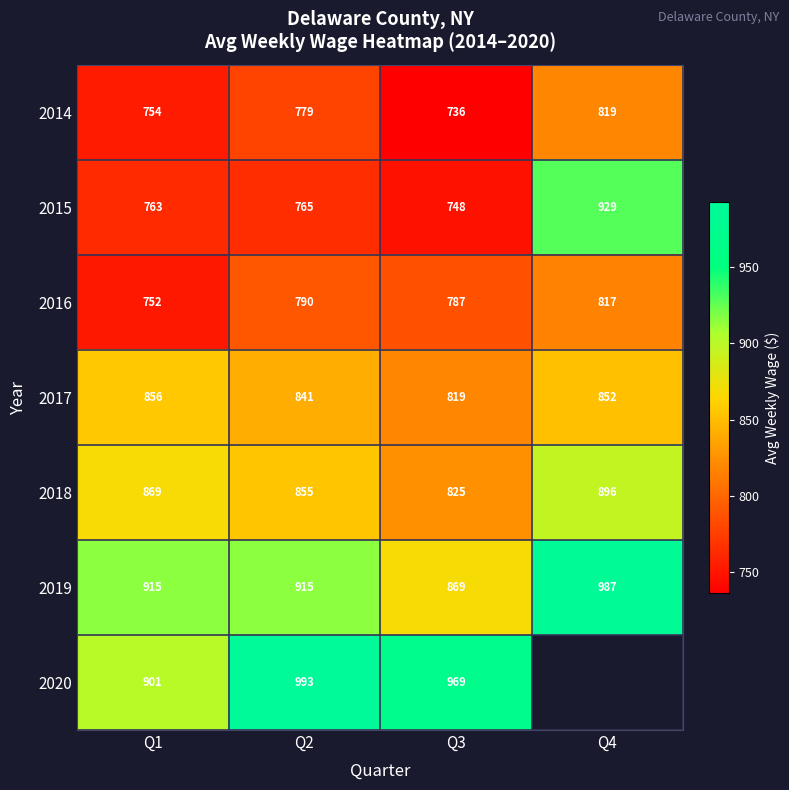

At Q2, list the series in order from largest to smallest.

2020, 2019, 2018, 2017, 2016, 2014, 2015